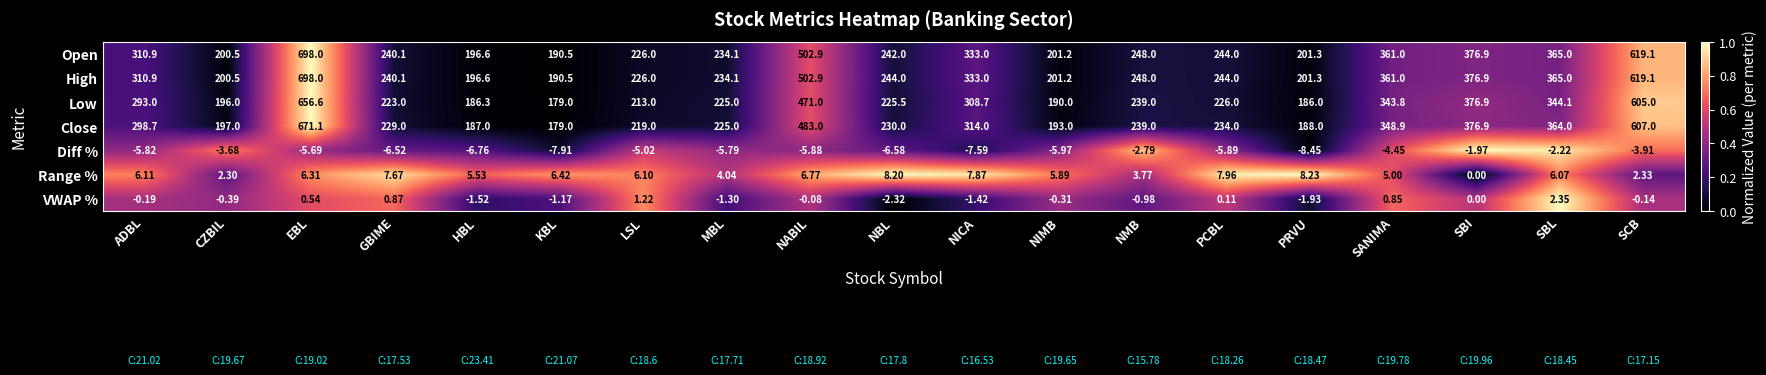

Where is Open nearest to the value 444?

NABIL